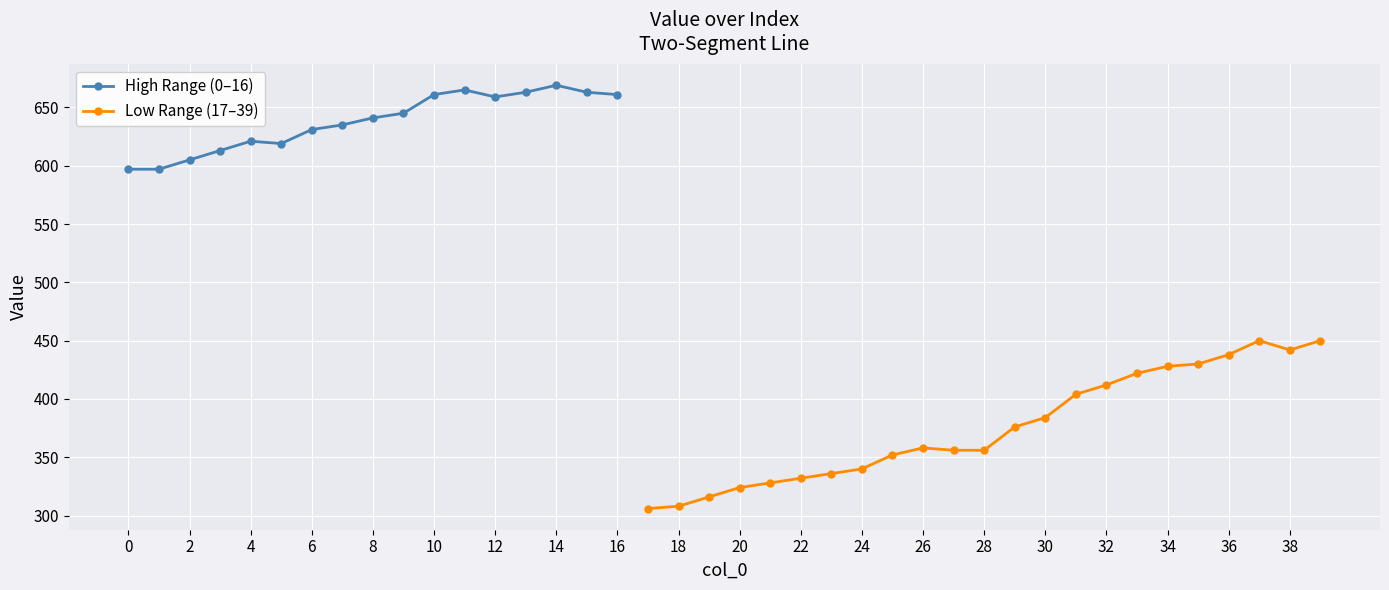

At which category does the data reach its first local peak?

4